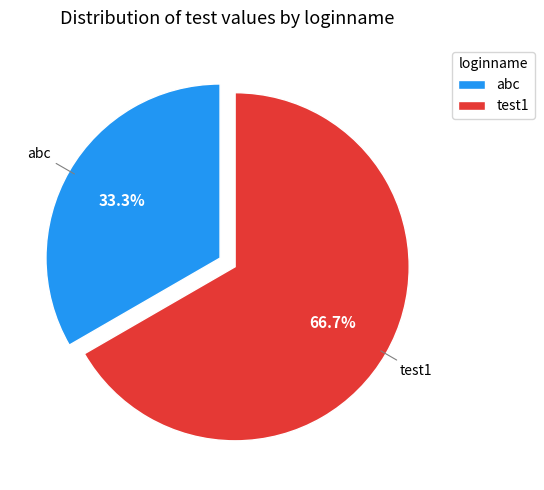

Which has a higher value, abc or test1?

test1